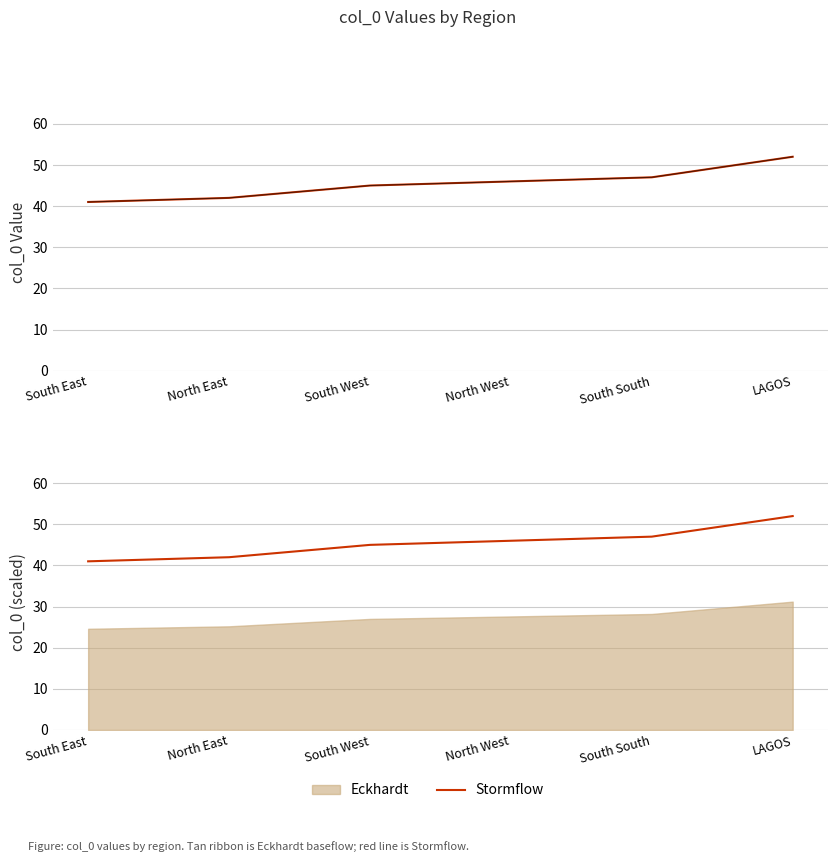

What is the difference between the maximum and minimum values in the col_0 (Black) series?

11